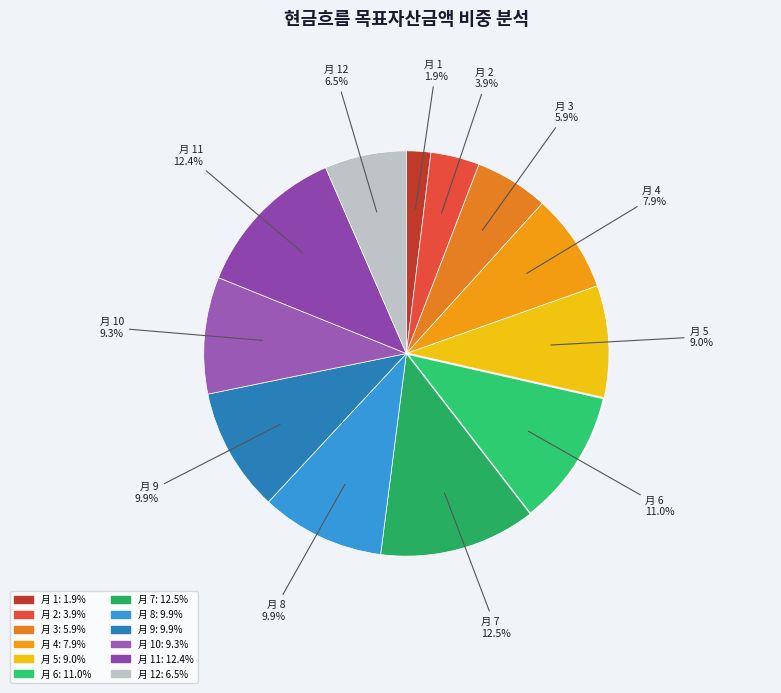

How many segments does this pie chart have?

12